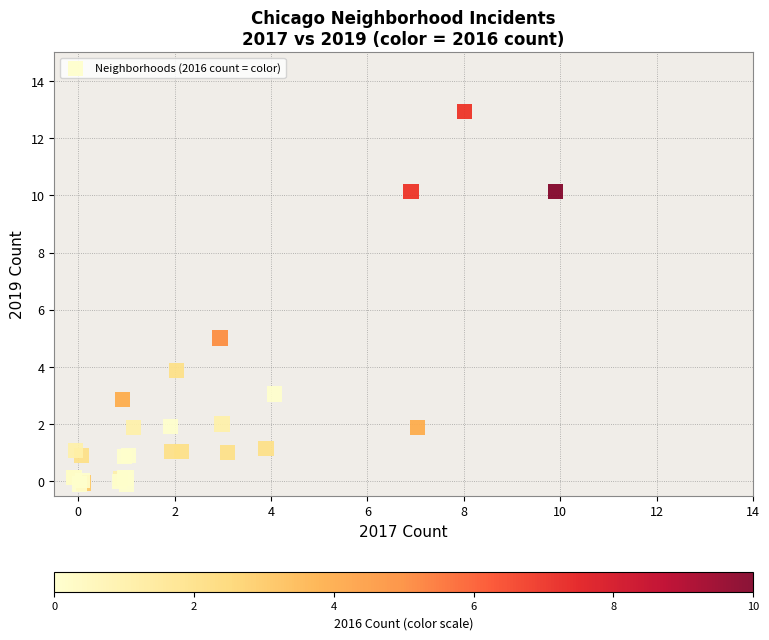

What Y value in the scatter plot is closest to 6?

5.0